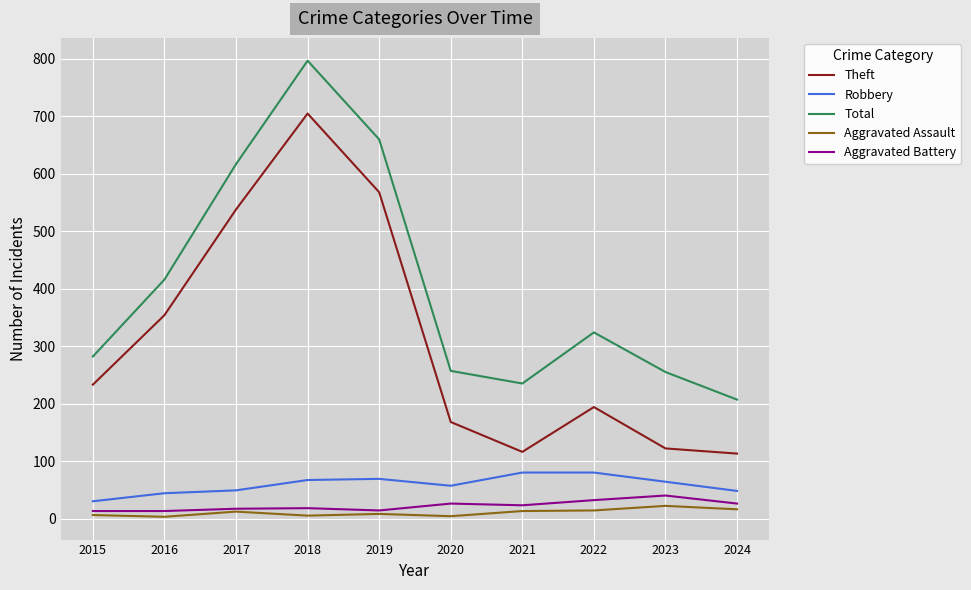

Rank the series by their maximum value, from lowest to highest.

Aggravated Assault, Aggravated Battery, Robbery, Theft, Total